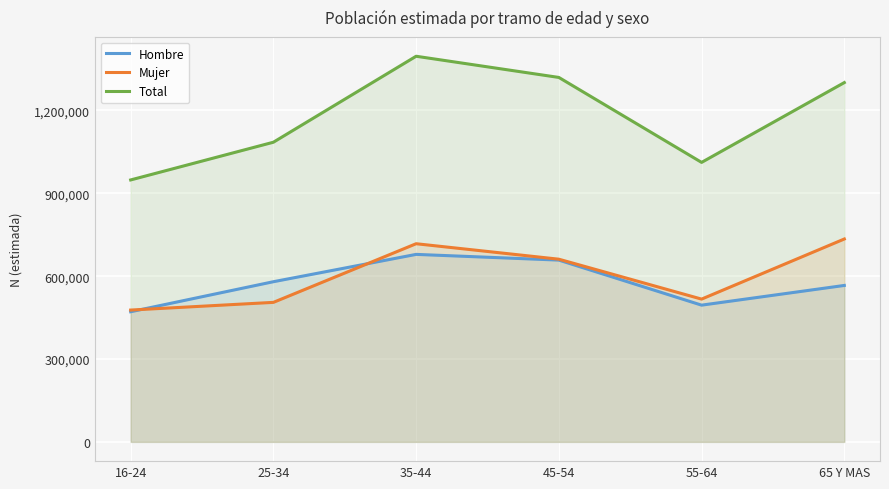

At which label does Total first exceed 1300977?

35-44